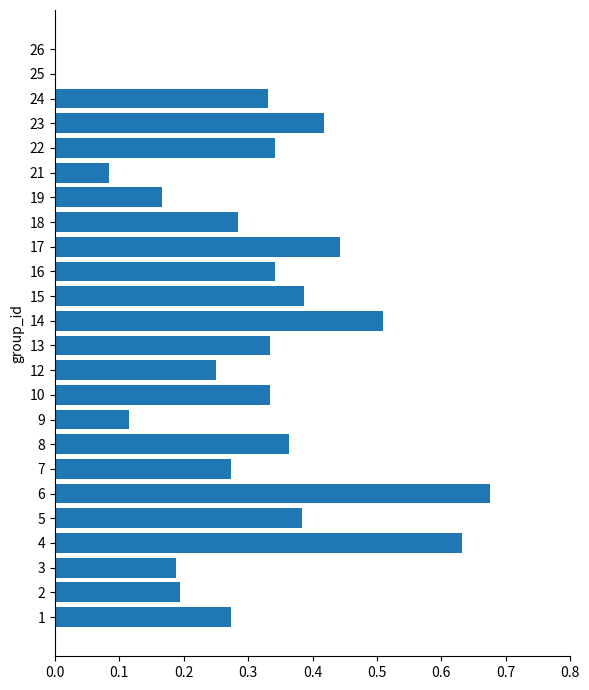

What is the sum of all values?

7.3